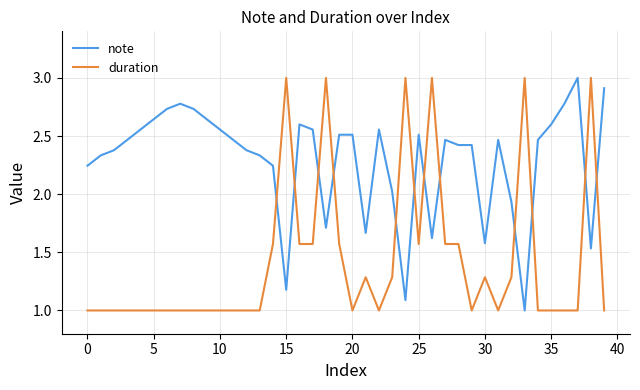

Which series has the largest total across all categories?

note